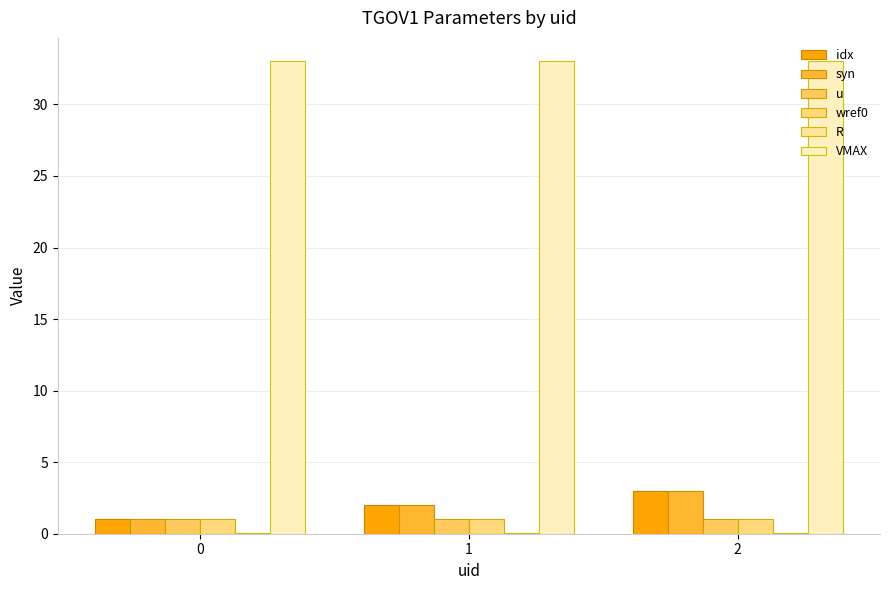

Which series has the largest range (max minus min)?

idx